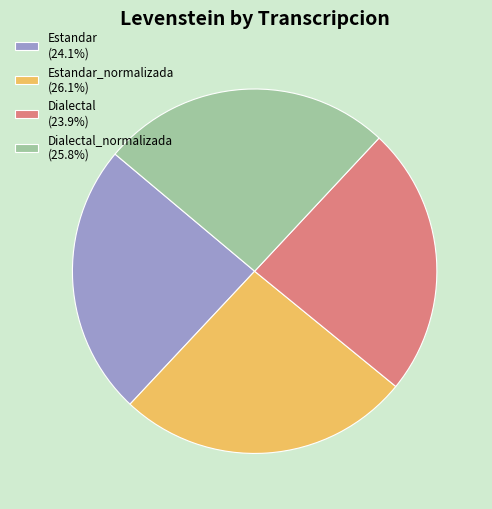

Is there a majority slice in this chart?

No